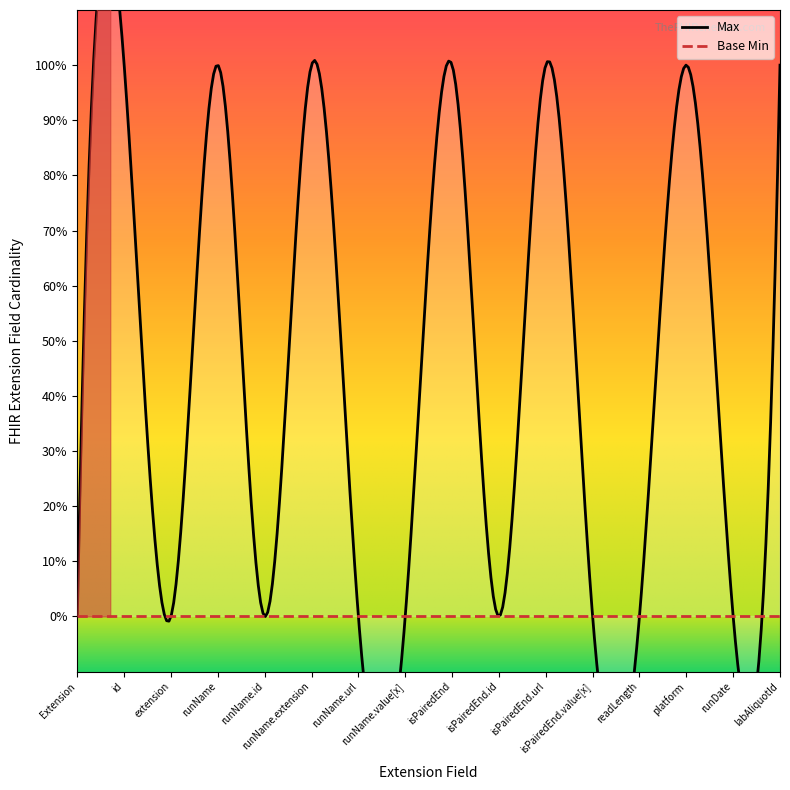

How many interior local peaks does the Max series have?

6